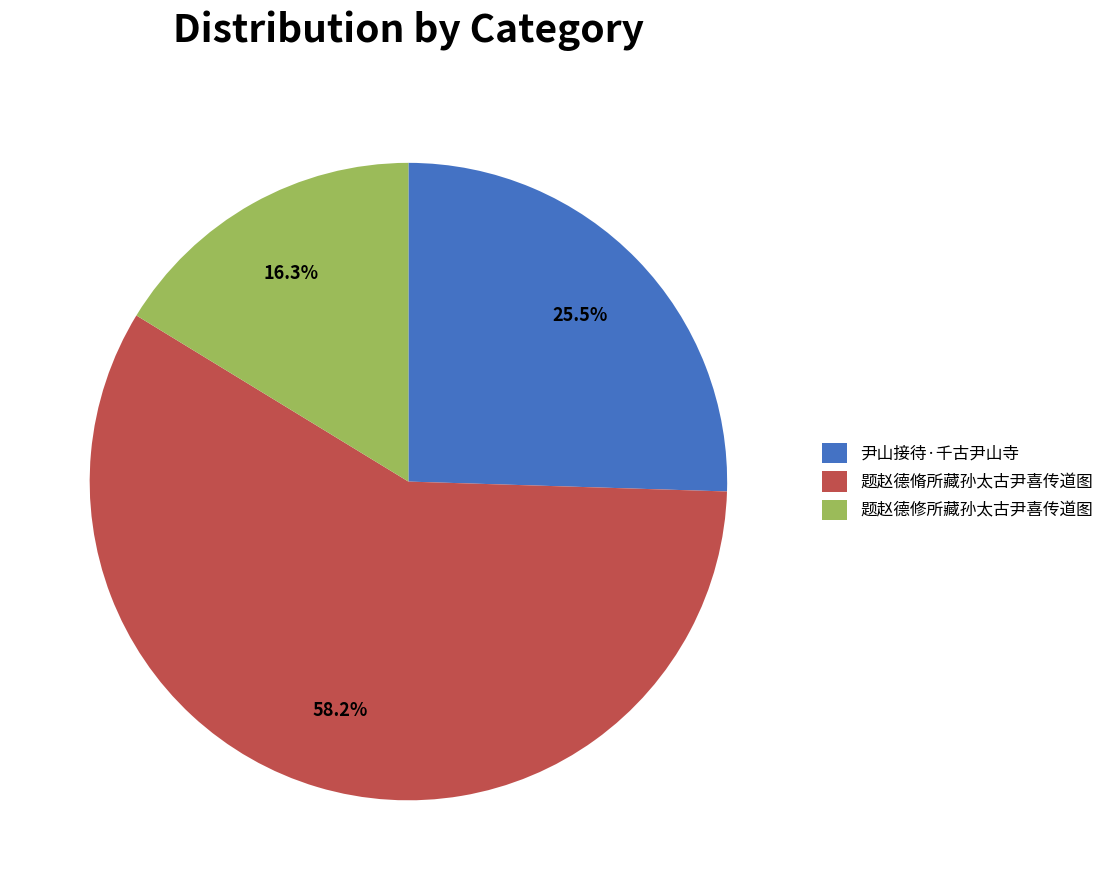

The 题赵德修所藏孙太古尹喜传道图 slice represents 24% of the pie. True or false?

False